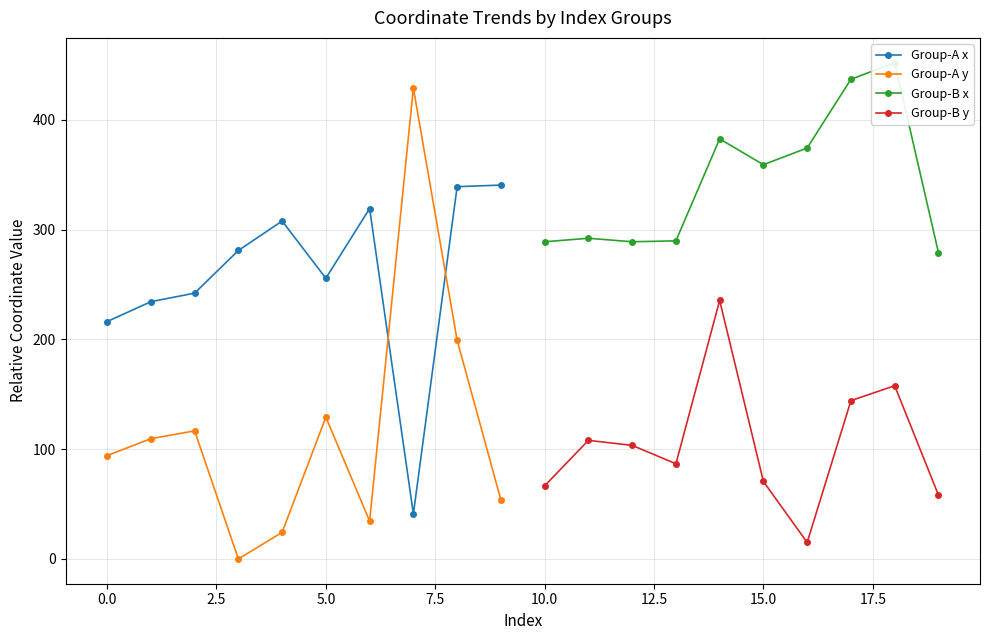

How many interior local peaks does the Group-A y series have?

3